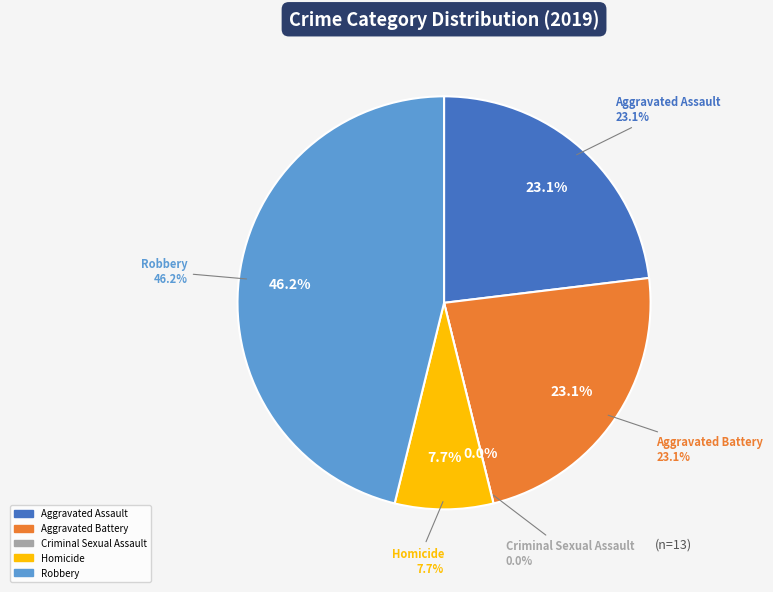

Does Criminal Sexual Assault represent more than half of the total?

No